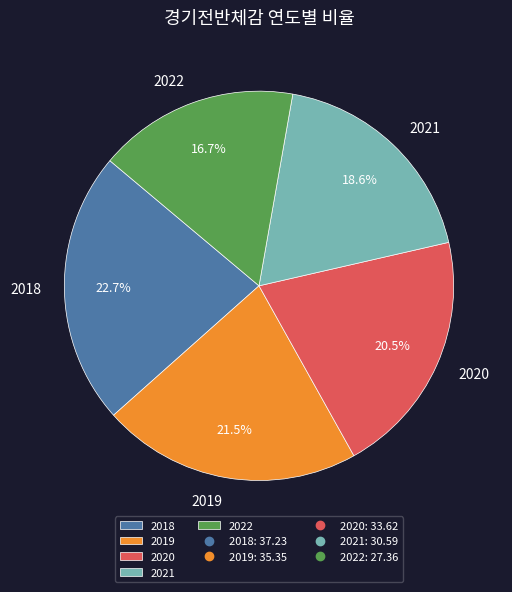

What is the largest slice in the pie chart?

2018